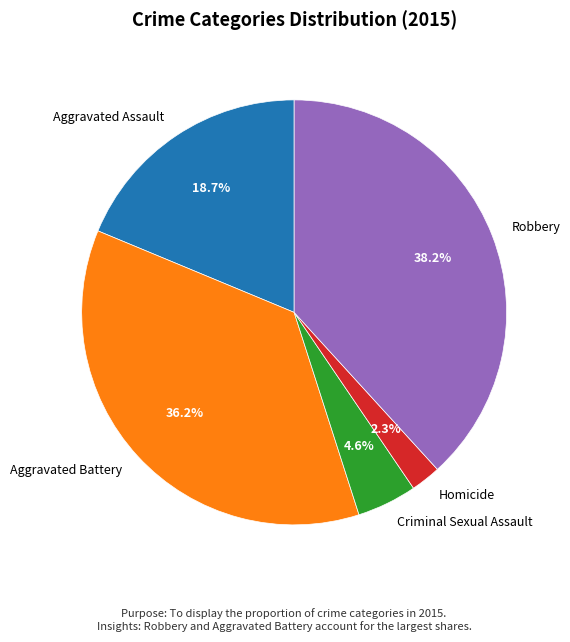

How many slices are in this pie chart?

5